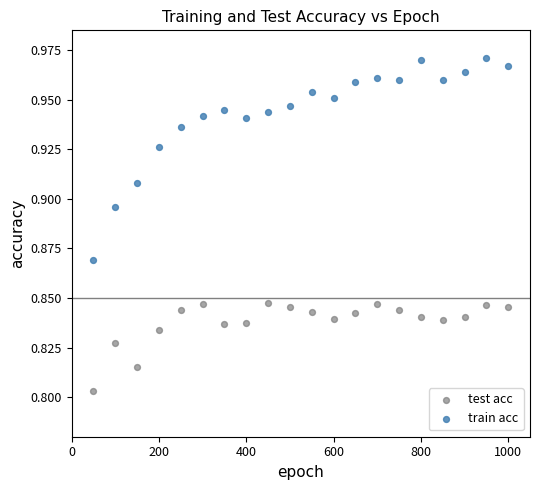

Which series contains the lowest Y value?

test acc